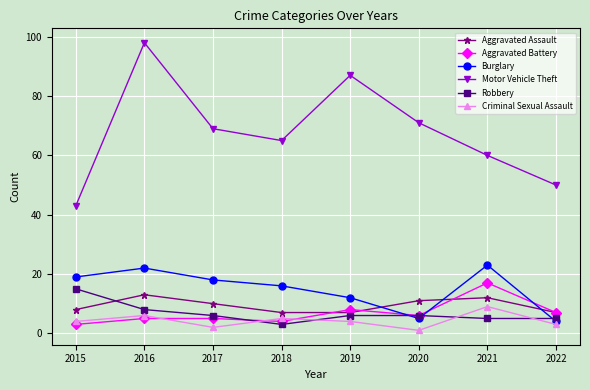

Is the value of Motor Vehicle Theft at 2018 greater than the value of Aggravated Assault at 2021?

Yes